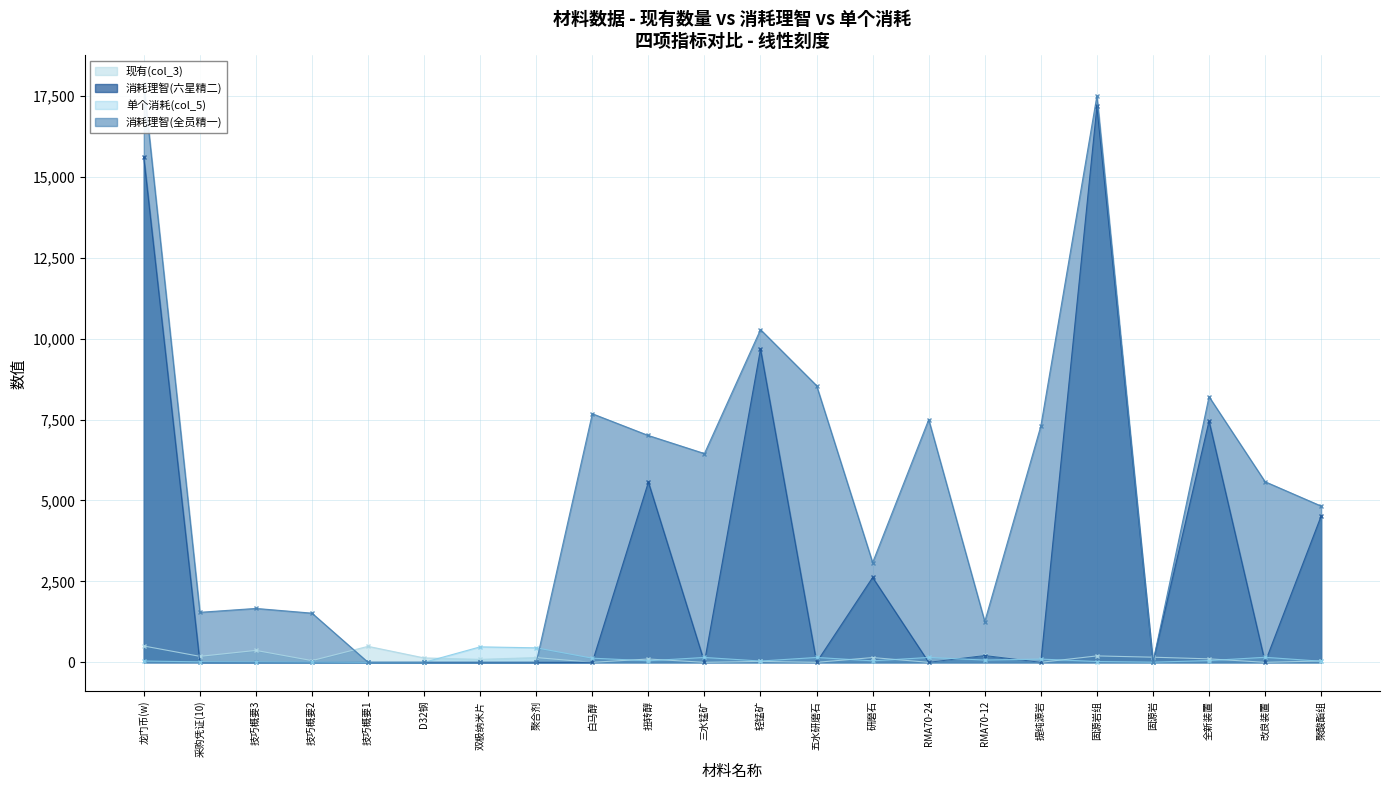

Reading left to right, transcribe all the data shown in this chart.

现有(col_3): 504.0	185.0	368.0	53.0	494.0	136.0	92.0	147.0	0.0	102.0	0.0	28.0	0.0	147.0	0.0	220.0	0.0	198.0	158.0	107.0	0.0	43.0
消耗理智(六星精二): 15600.0	0.0	0.0	0.0	0.0	0.0	0.0	0.0	0.0	5568.0	0.0	9680.0	0.0	2622.0	0.0	210.0	0.0	17175.0	0.0	7452.0	0.0	4522.0
单个消耗(col_5): 40.0	15.0	11.2	7.0	0.0	0.0	478.0	448.0	128.0	48.0	150.0	40.0	150.0	46.0	150.0	70.0	100.0	25.0	5.0	54.0	155.0	34.0
消耗理智(全员精一): 17860.0	1545.0	1665.0	1519.0	0.0	0.0	0.0	0.0	7680.0	7008.0	6450.0	10280.0	8550.0	3082.0	7500.0	1260.0	7300.0	17500.0	0.0	8208.0	5580.0	4828.0